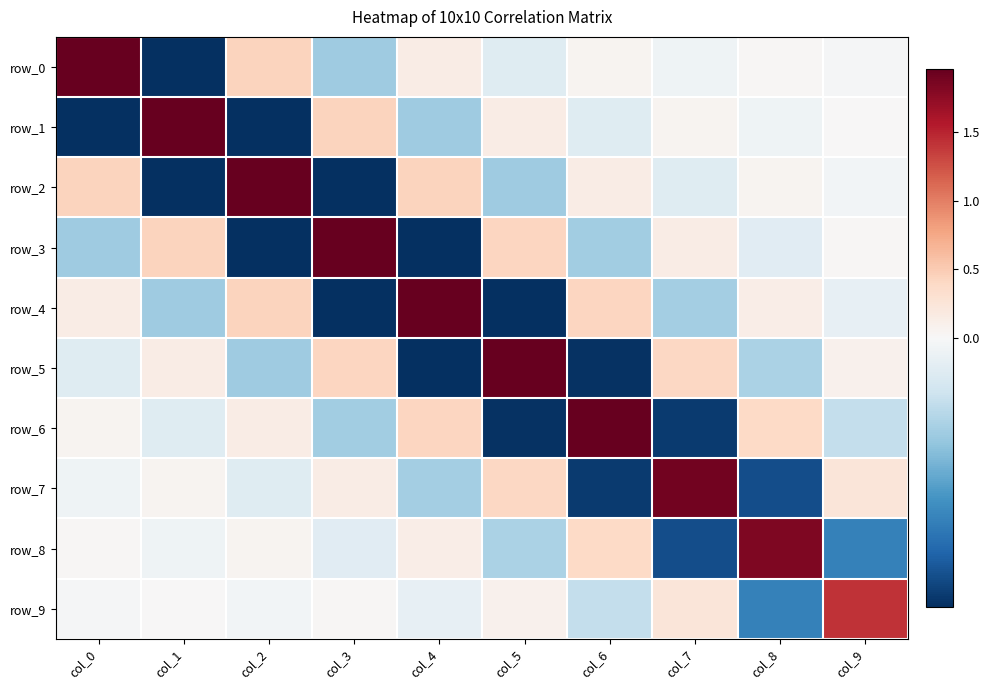

Where does the row_4 series first go above 0?

col_0